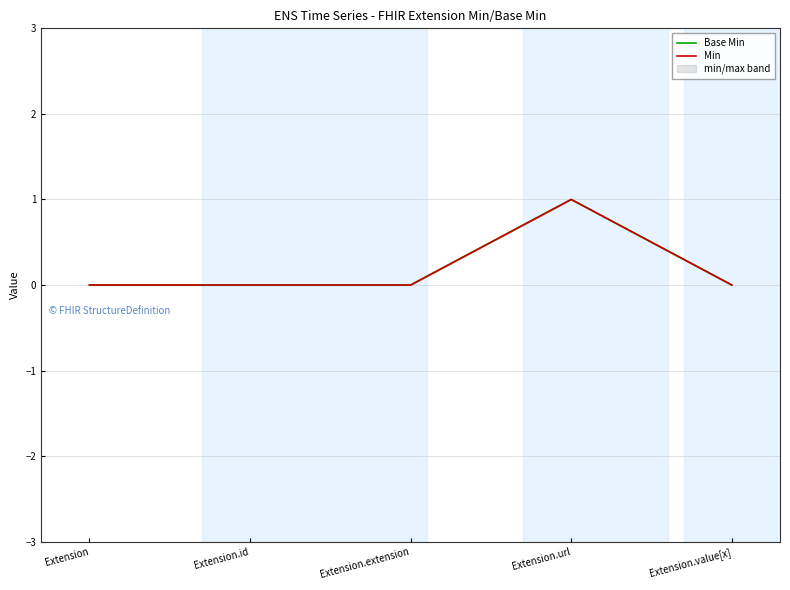

How many Base Min values are between 0 and 1?

5